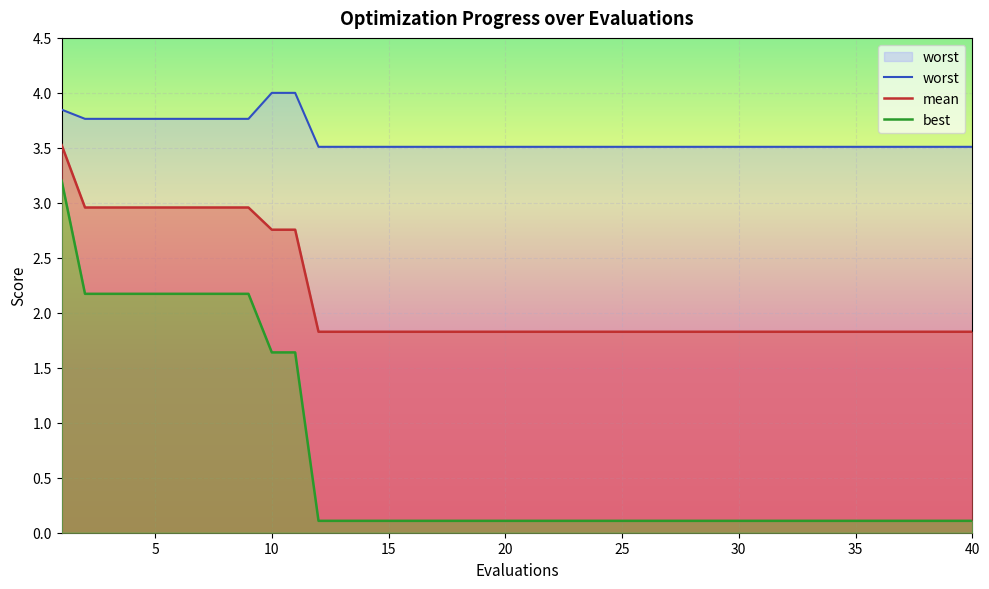

True or false: mean has more than 2 points higher than both neighbors.

False